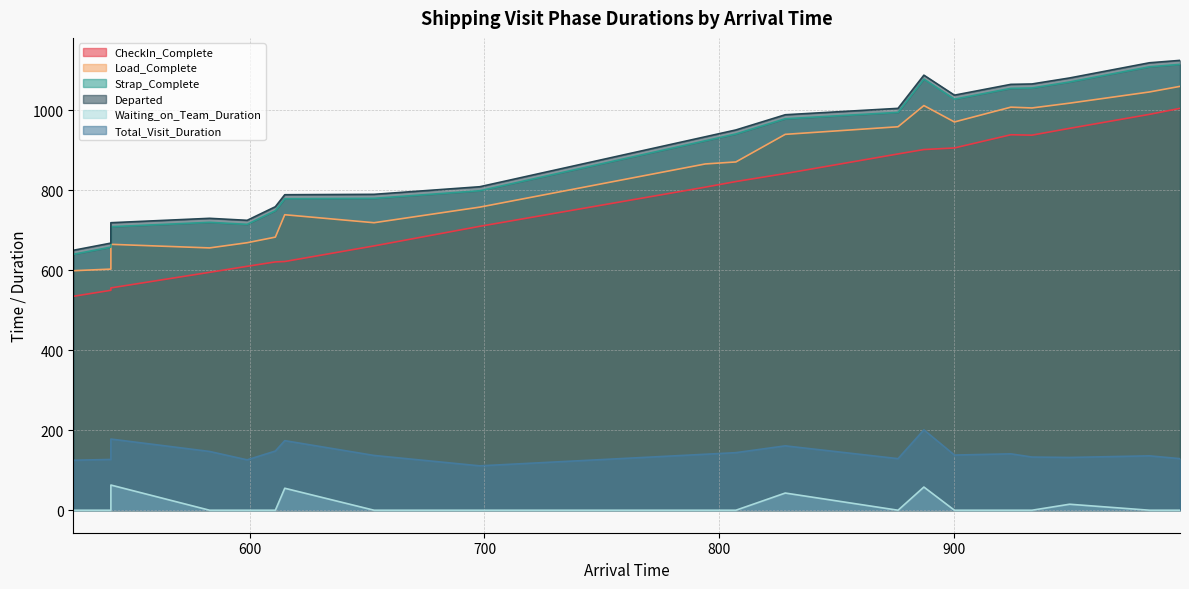

Rank the series at 583 from lowest to highest value.

Waiting_on_Team_Duration, Total_Visit_Duration, CheckIn_Complete, Load_Complete, Strap_Complete, Departed